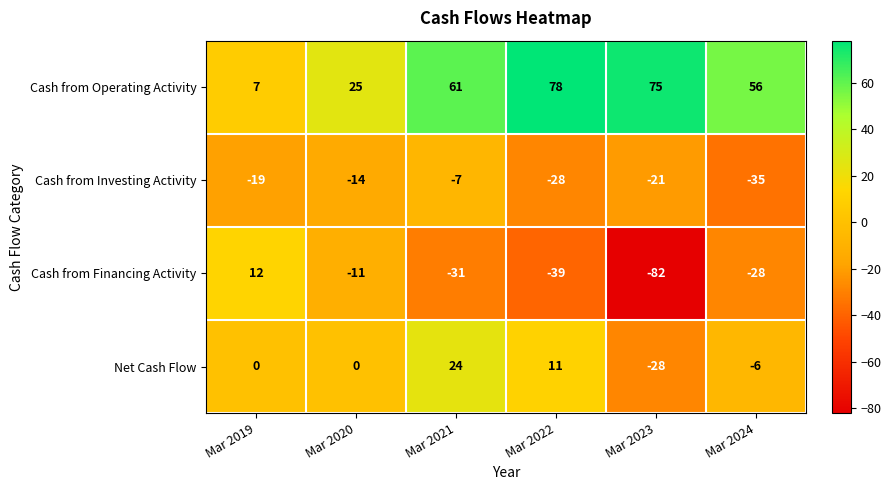

Reading left to right, list all the values displayed in this chart.

Cash from Operating Activity: 7	25	61	78	75	56
Cash from Investing Activity: -19	-14	-7	-28	-21	-35
Cash from Financing Activity: 12	-11	-31	-39	-82	-28
Net Cash Flow: 0	0	24	11	-28	-6